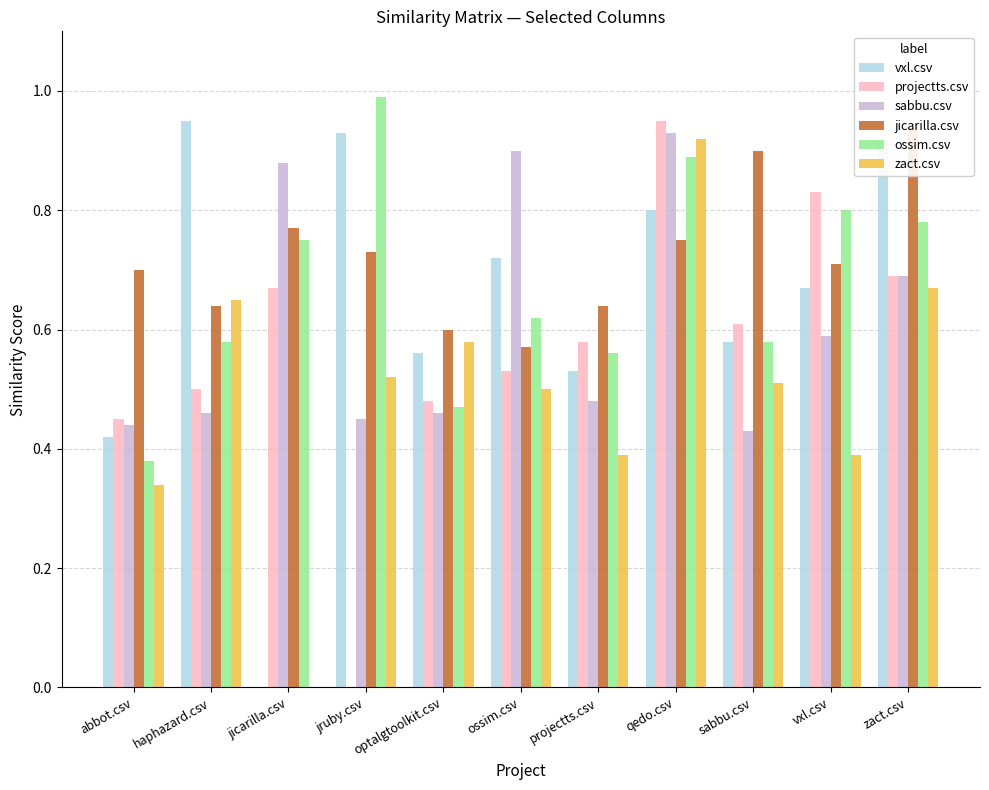

Which series has the largest total across all categories?

jicarilla.csv